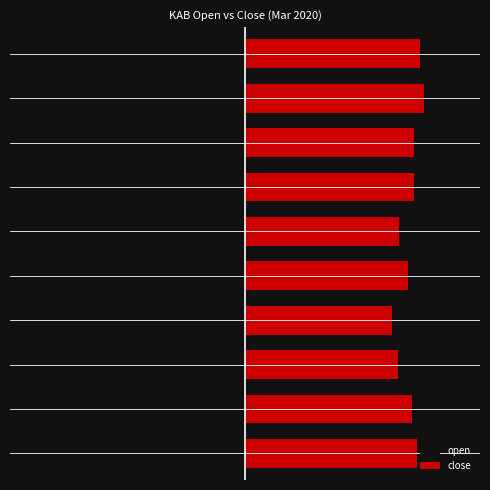

Rank the series by their average value, from lowest to highest.

open, close